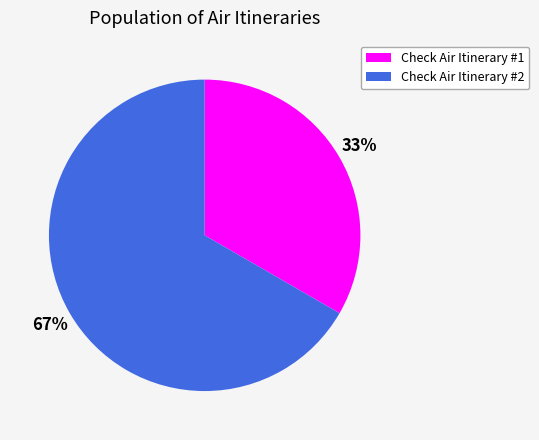

Which category has the smallest portion of the pie?

Check Air Itinerary #1